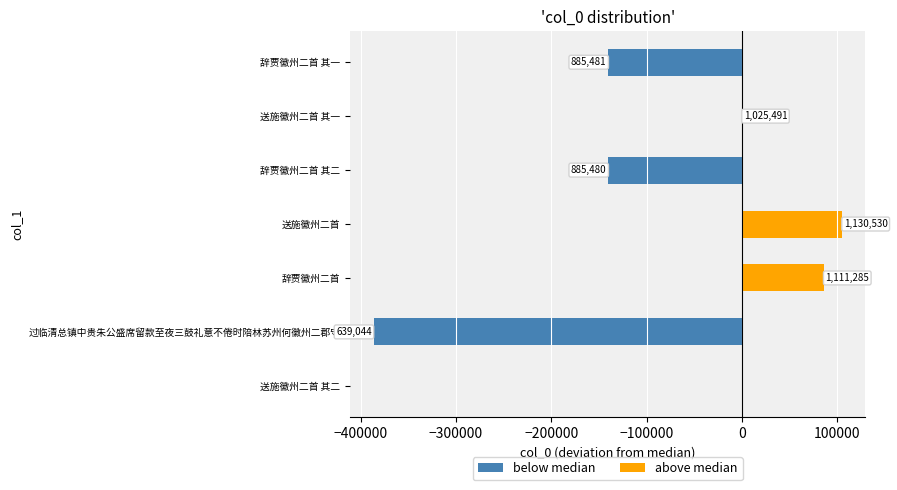

The value of above median at 辞贾徽州二首 其二 is 0. True or false?

True